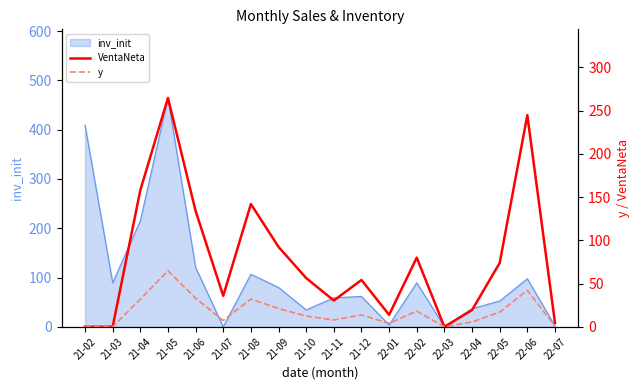

In y, how many points are higher than both neighbors (excluding endpoints)?

5